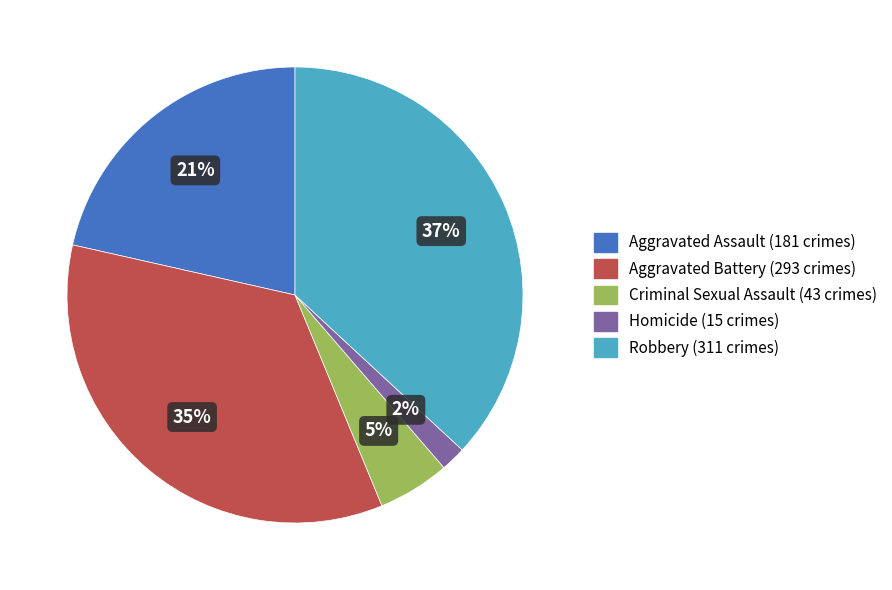

Between Aggravated Battery and Homicide, which is larger?

Aggravated Battery